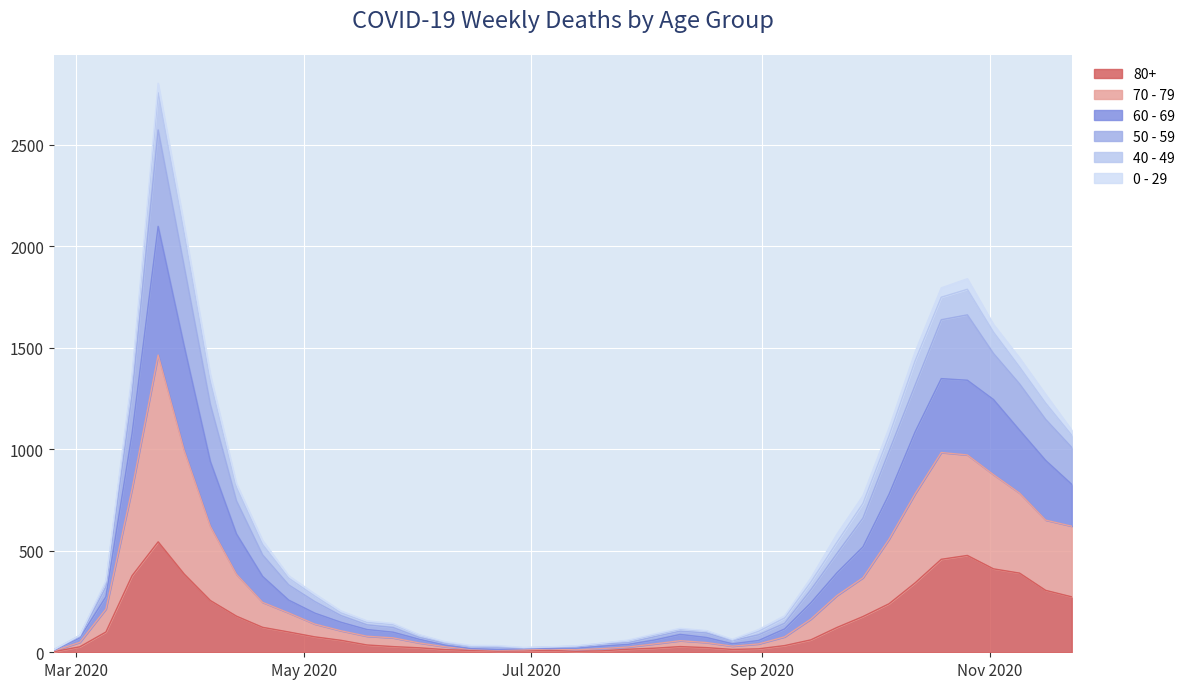

What is the minimum value shown in the chart?

3